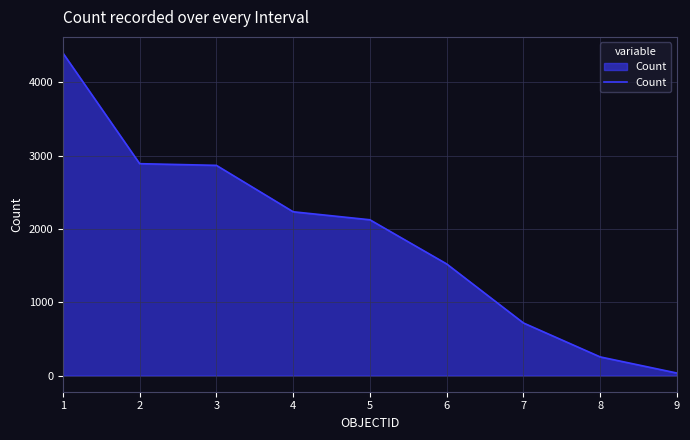

What is the ratio of the value at 3 to the value at 2?

1.0